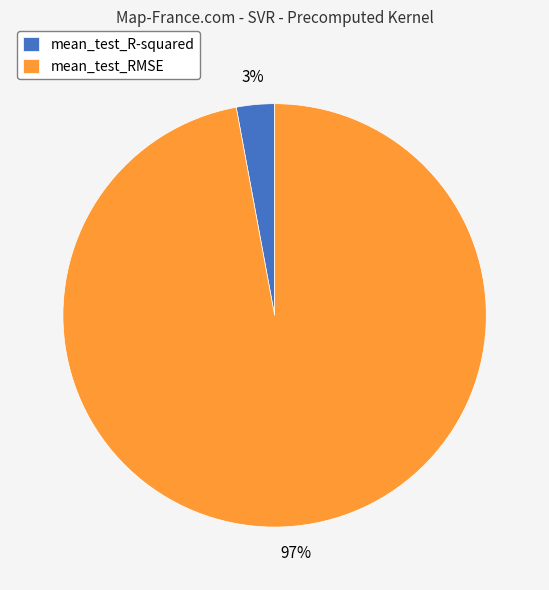

To the nearest percent, what is the combined percentage of mean_test_RMSE and mean_test_R-squared?

100%